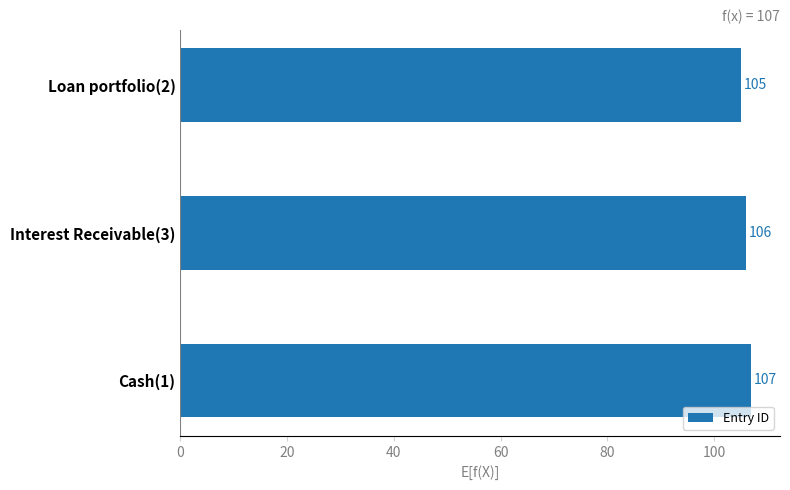

Which label corresponds to the largest value in the chart?

Cash(1)